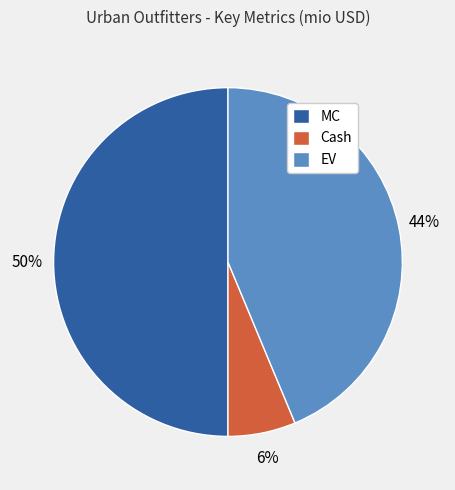

Which slice is the smallest?

Cash